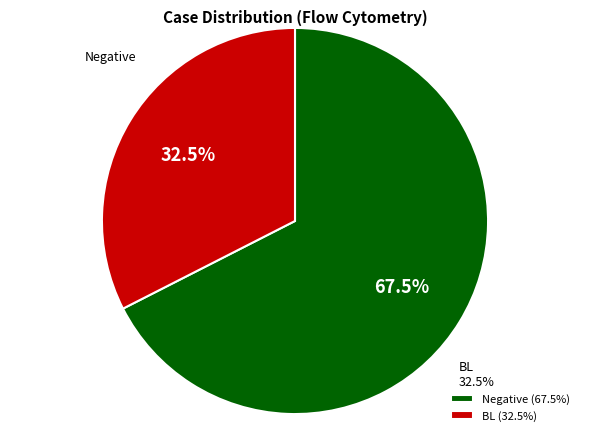

To the nearest percent, what is the difference between the BL and Negative slice percentages?

35%